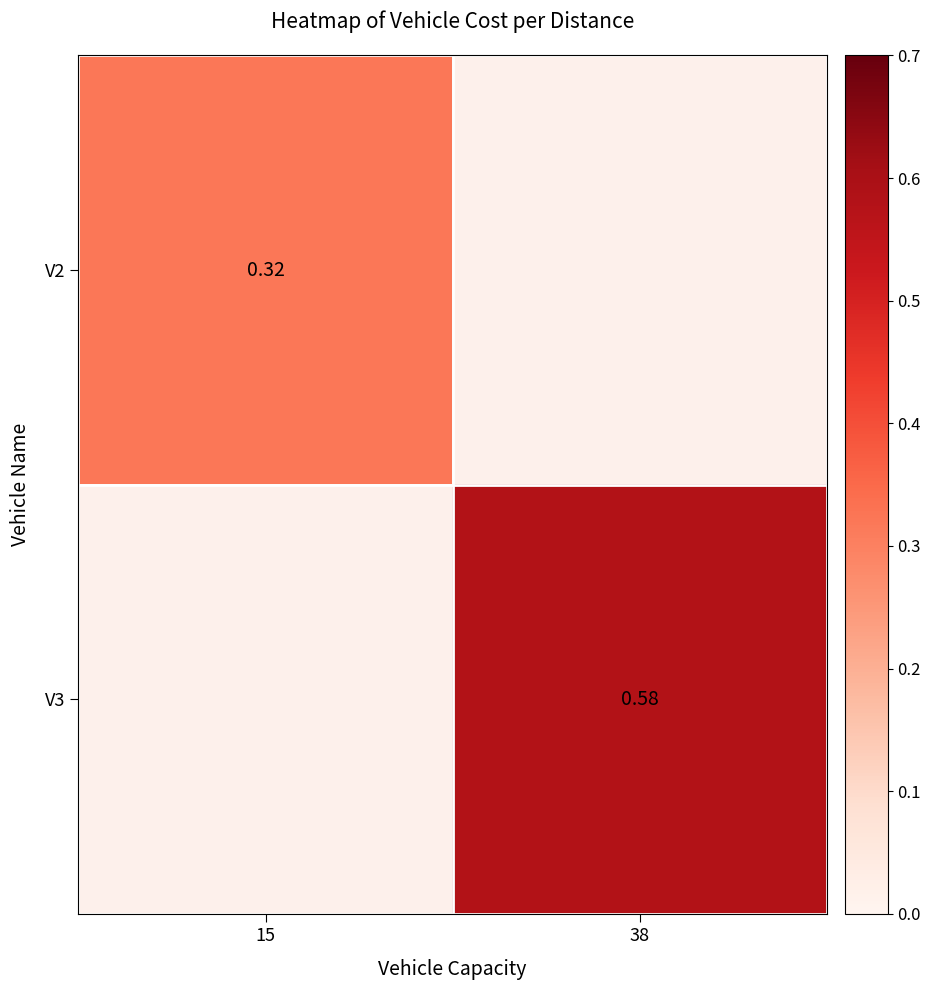

List the series in order of their overall mean, highest first.

V2, V3